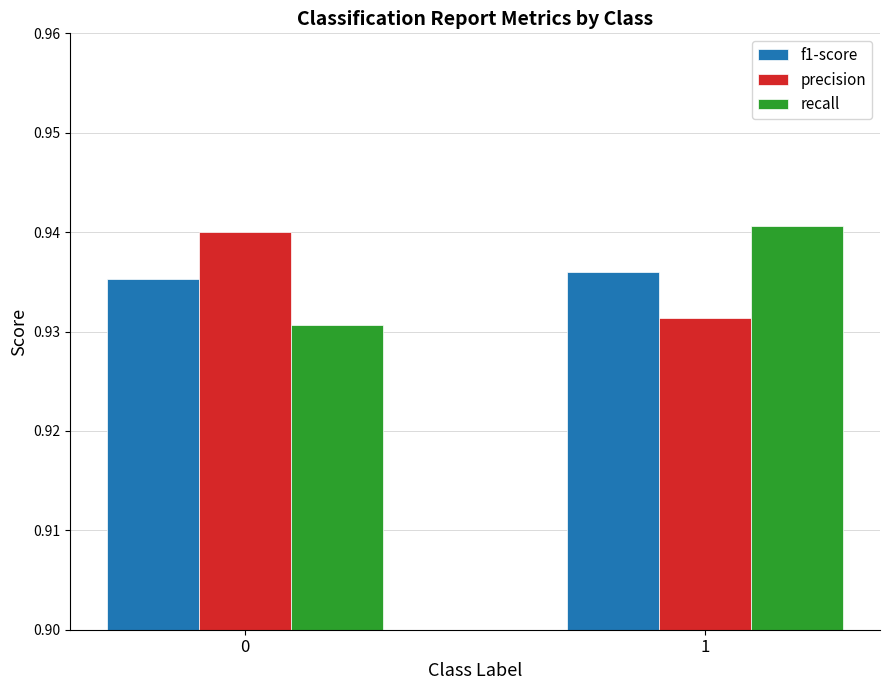

True or false: recall has a value of 1.4 at 0.

False